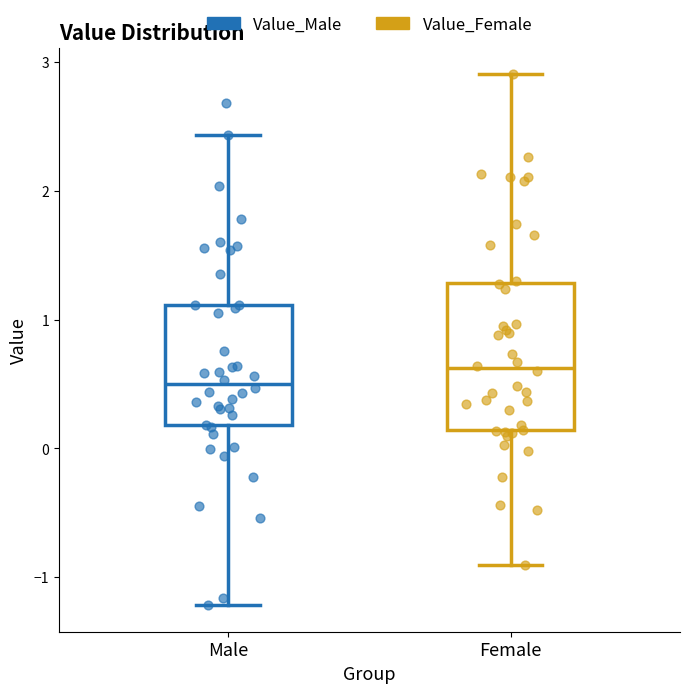

Which box is the tallest, from its lower edge to its upper edge?

Female